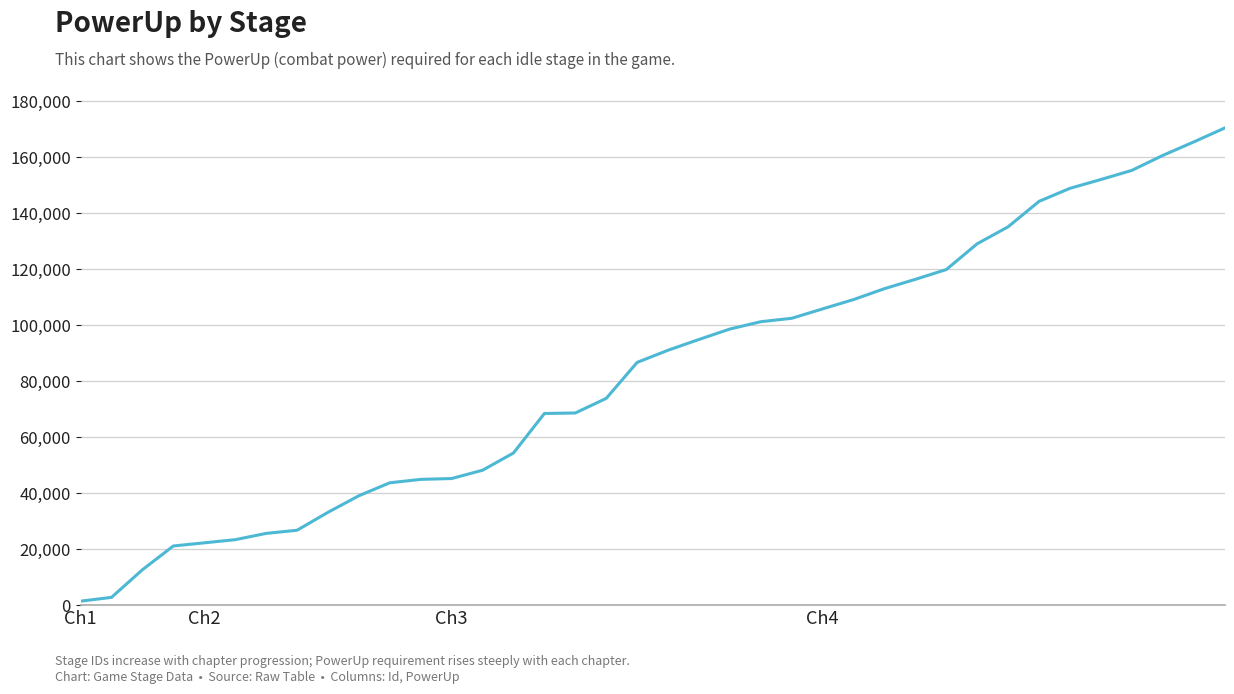

What is the maximum value shown in the chart?

170302